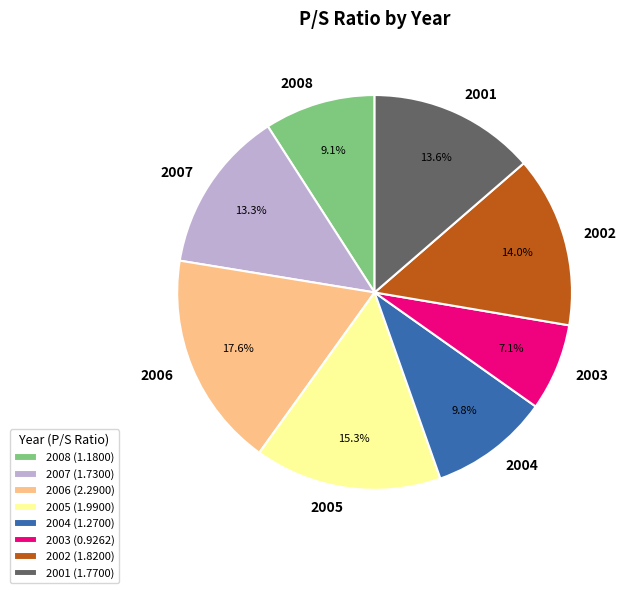

Count the number of slices in the pie.

8